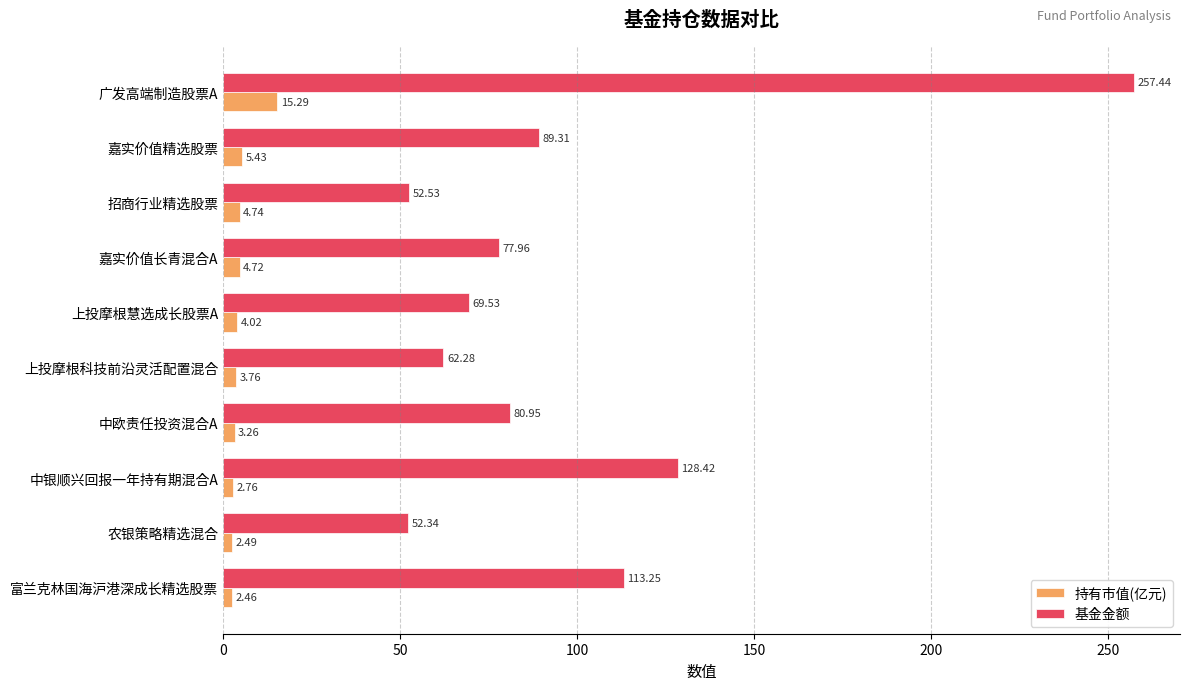

Where is 基金金额 nearest to the value 154?

中银顺兴回报一年持有期混合A